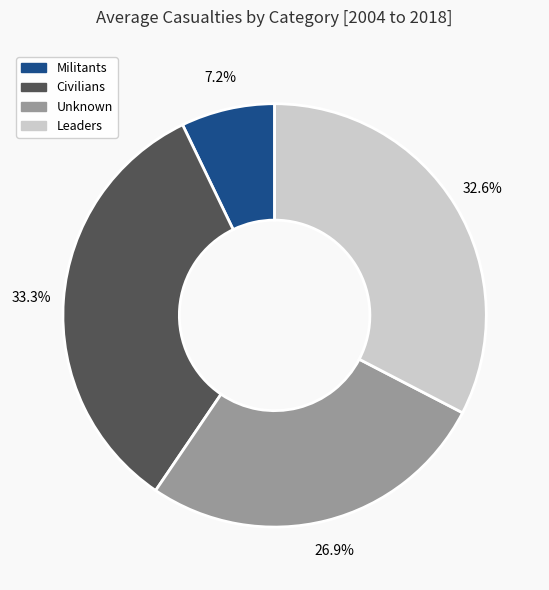

Is there a majority slice in this chart?

No